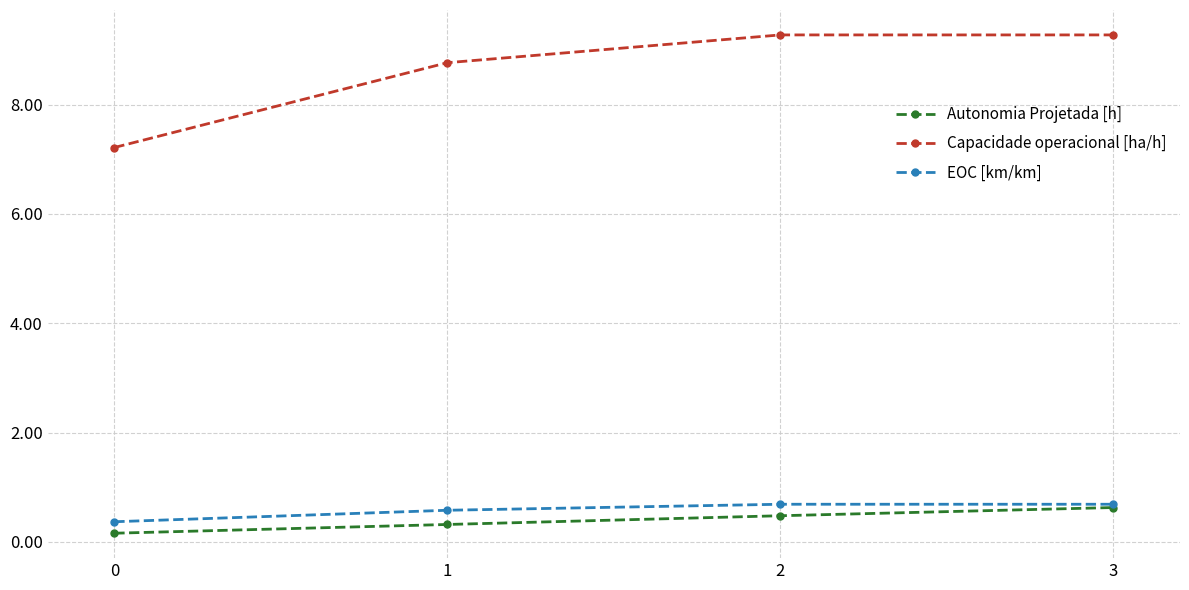

At how many categories does at least one series exceed 1?

4